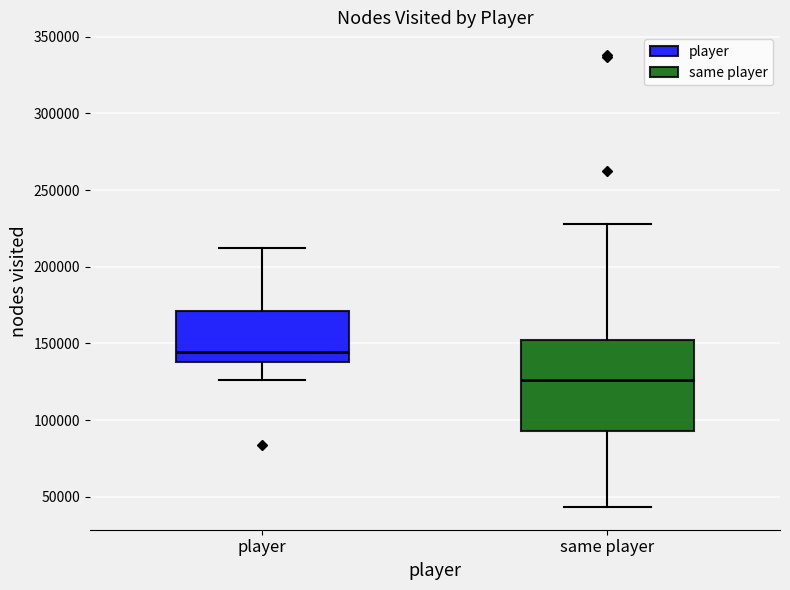

Reading left to right, transcribe this box plot: for each box, give where its median line is, the range the box spans, and where its two whiskers end, as read against the y-axis. The values are not printed on the chart, so give them approximately, as read against the axis.

player: median 145000, box 140000 to 170000, whiskers 125000 to 210000
same player: median 125000, box 95000 to 150000, whiskers 45000 to 230000